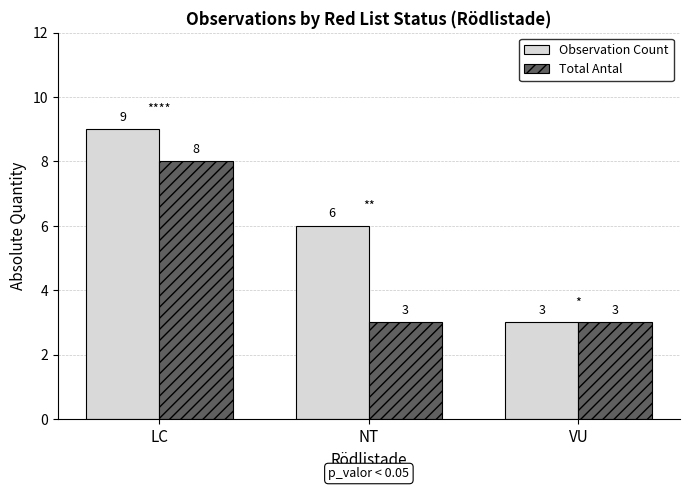

What is the difference between the Observation Count values at NT and VU?

3